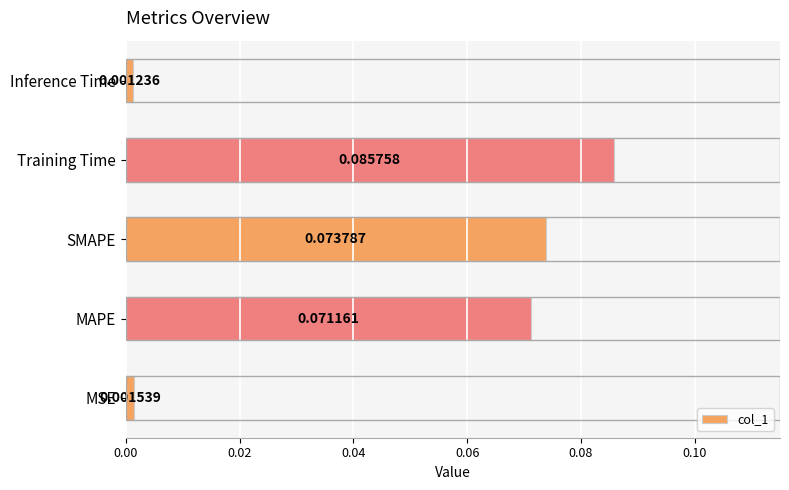

List the labels in order of value, smallest first.

Inference Time, MSE, MAPE, SMAPE, Training Time